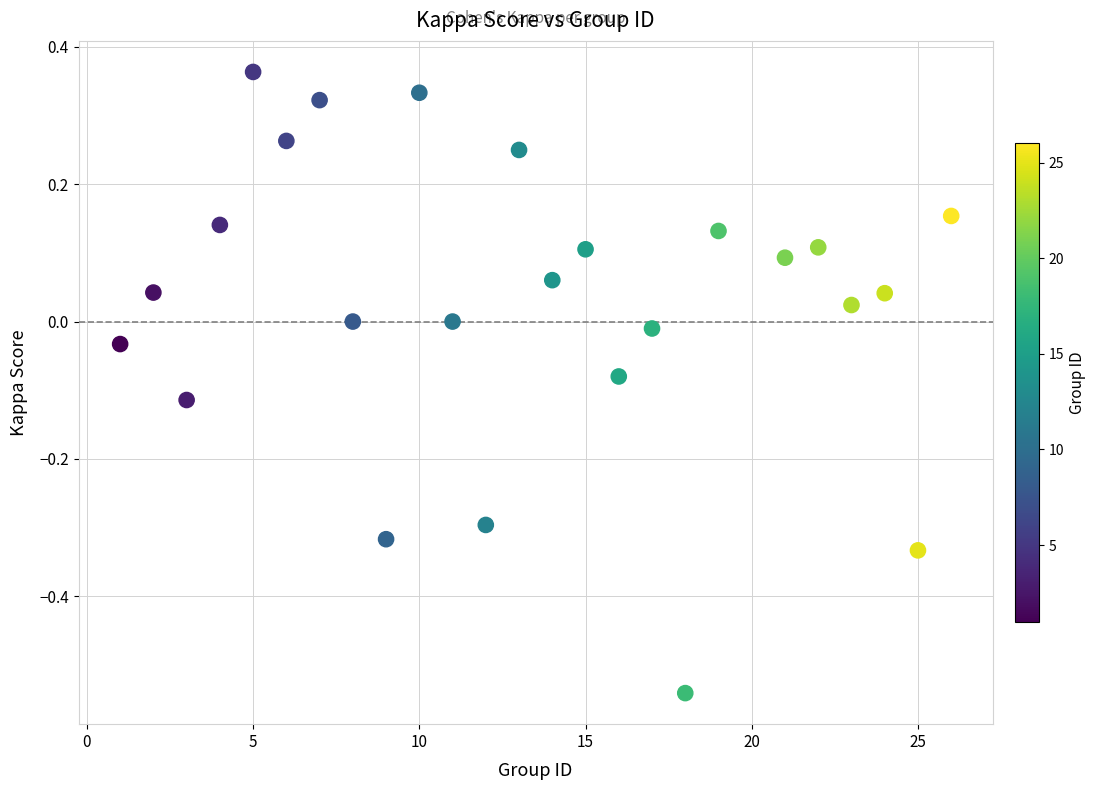

What is the range of X values (max minus min)?

25.0